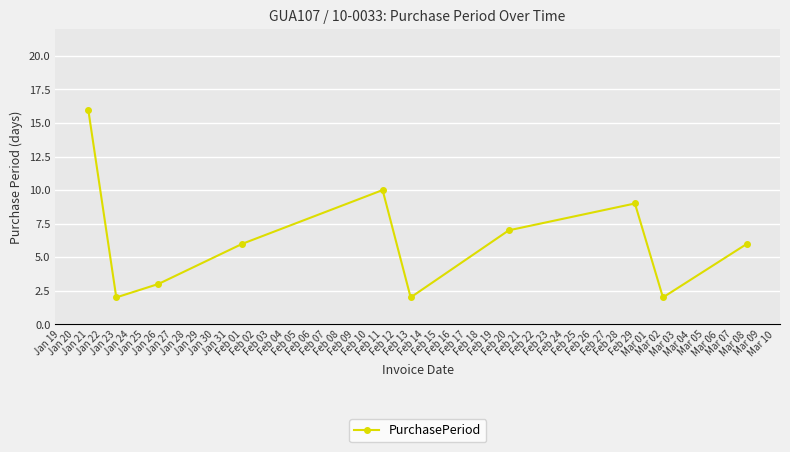

What is the difference between the maximum and minimum values?

14